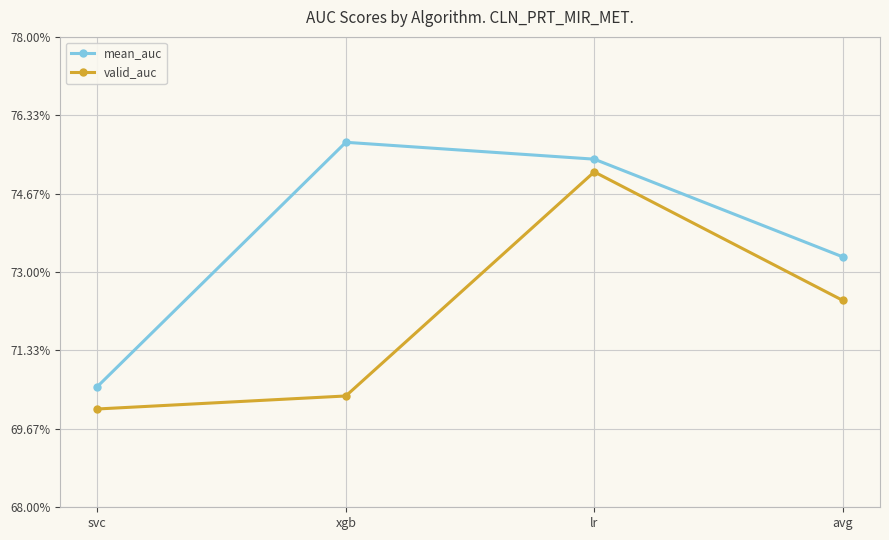

True or false: mean_auc and valid_auc intersect in this chart.

False